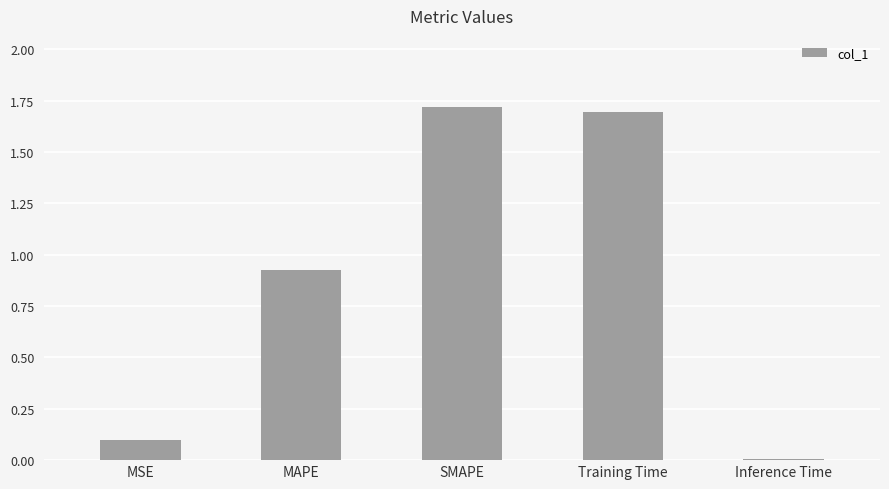

What is the ratio of the value at MAPE to the value at Training Time?

0.5